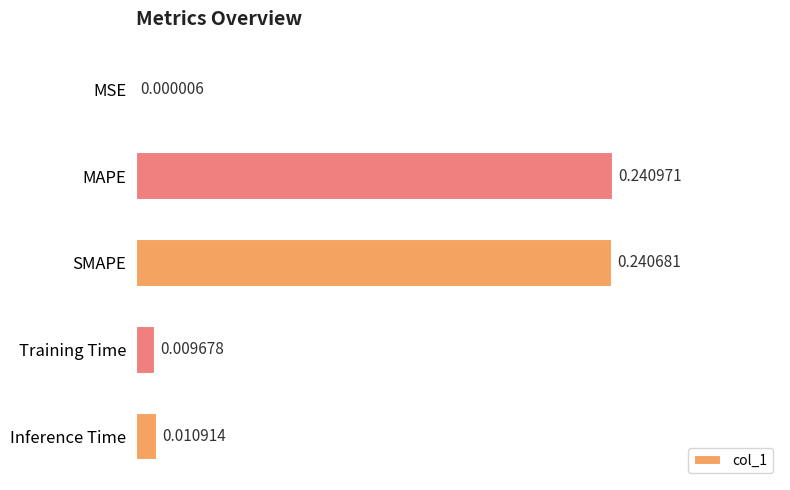

Which category has the highest value across all series?

MAPE